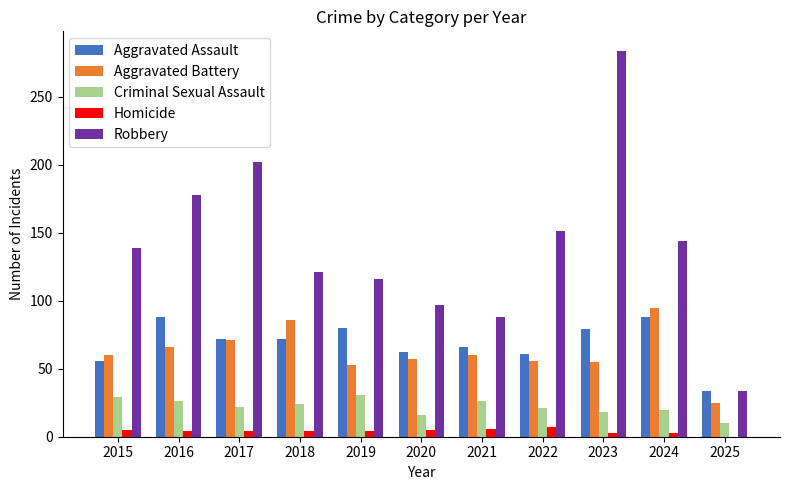

The value of Homicide at 2024 is 3. True or false?

True